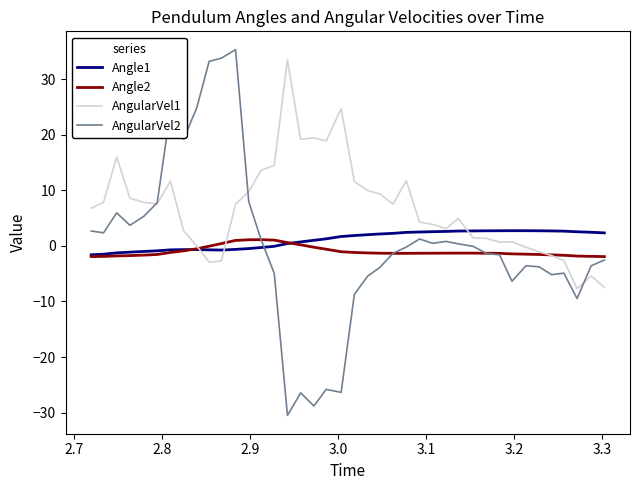

What is the greatest value displayed?

35.3